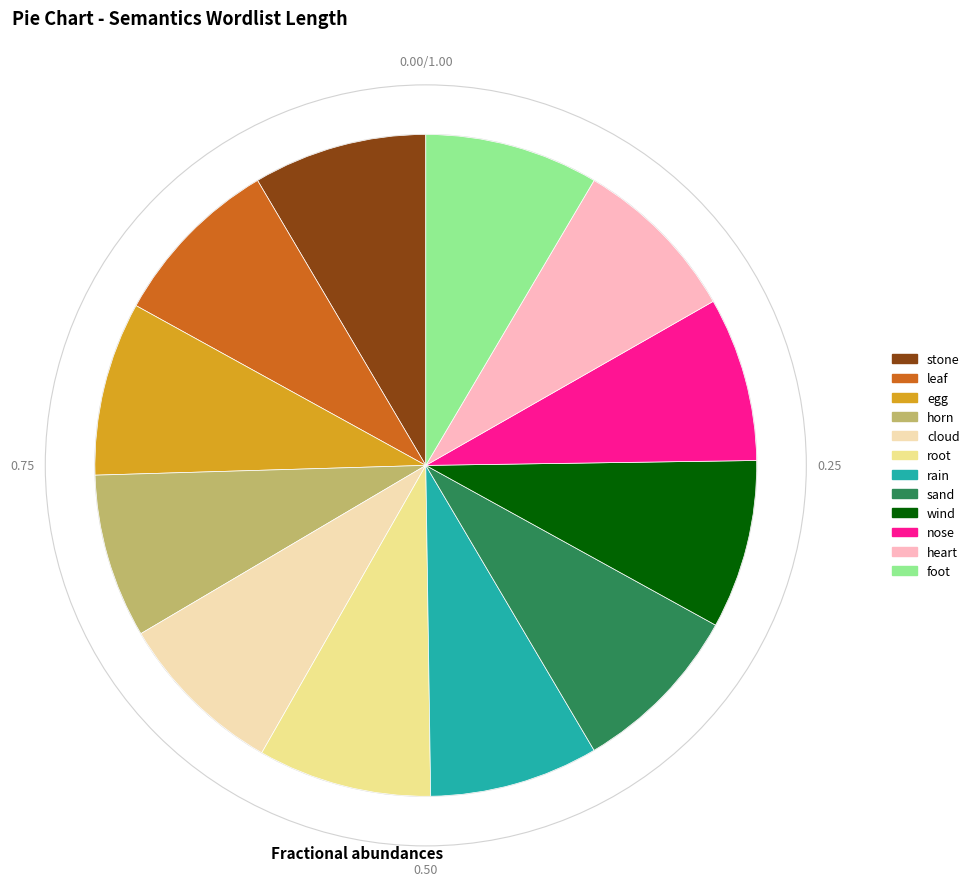

Does heart represent more than half of the total?

No